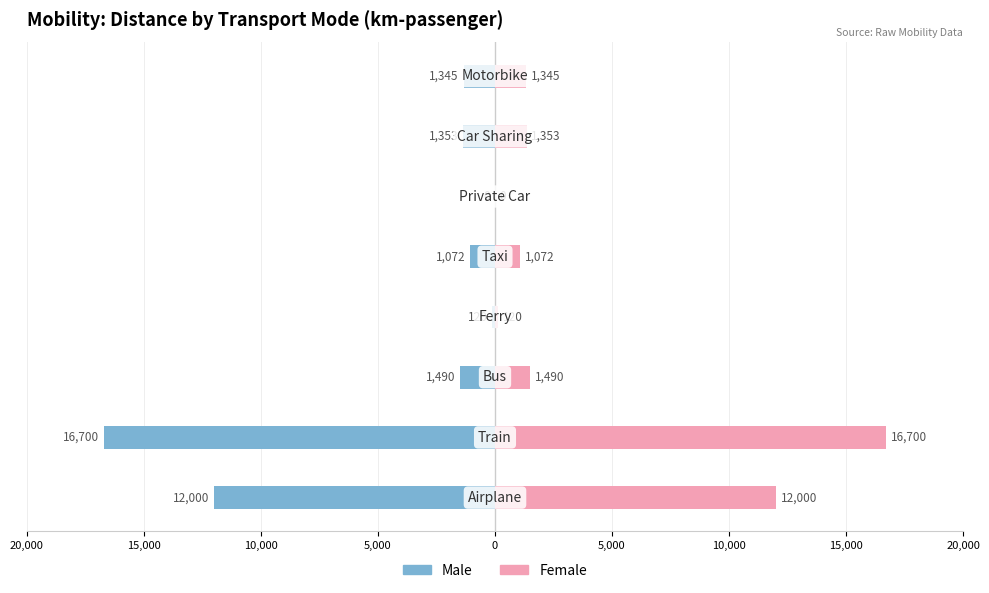

Reading left to right, list all the values displayed in this chart.

Male: 20,000=-12000.0	15,000=-16700.0	10,000=-1490.0	5,000=-120.0	0=-1072.1	5,000=0.0	10,000=-1352.9	15,000=-1345.0
Female: 20,000=12000.0	15,000=16700.0	10,000=1490.0	5,000=120.0	0=1072.1	5,000=0.0	10,000=1352.9	15,000=1345.0